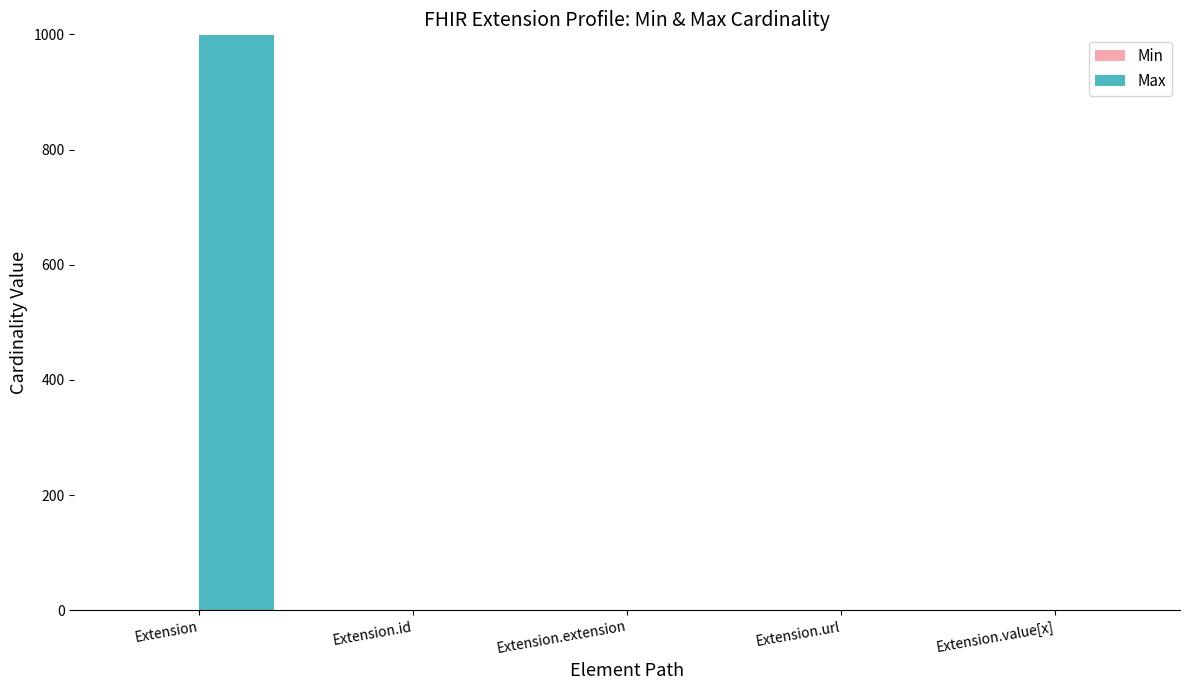

At how many categories does at least one series exceed 698?

1